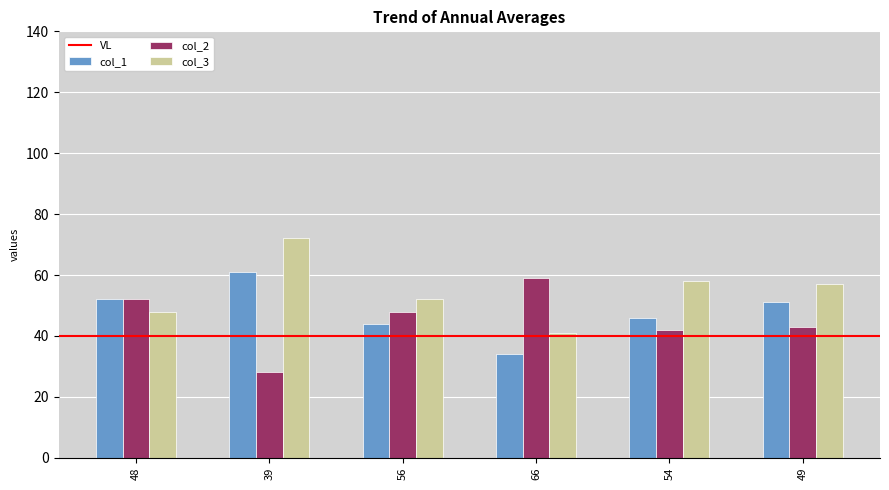

What is the total value across all series at 66?

134